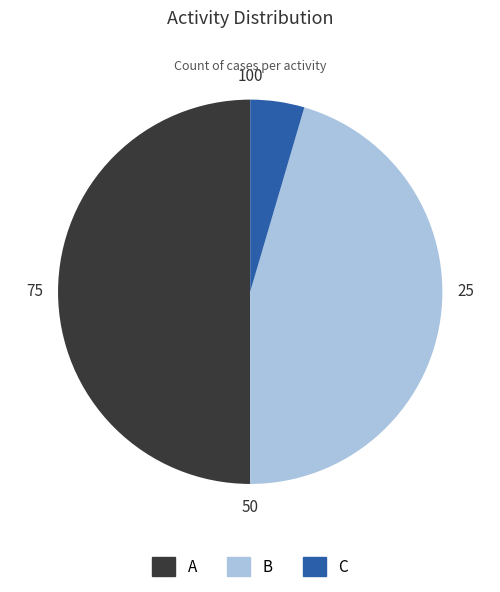

Rank the categories by value from highest to lowest.

A, B, C